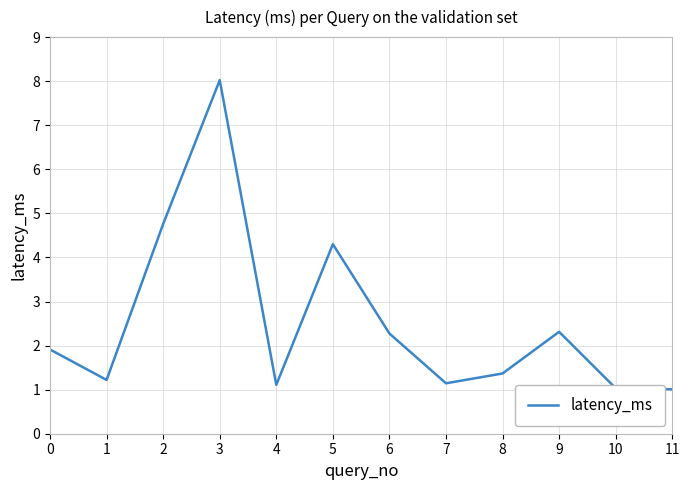

What is the greatest value displayed?

8.0